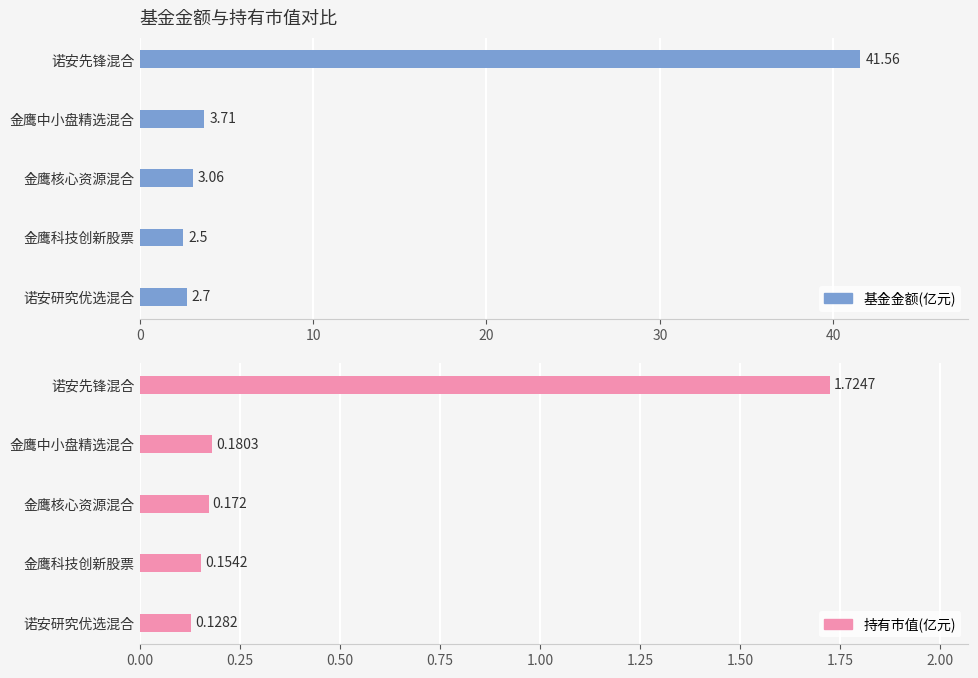

Which series has the largest range (max minus min)?

基金金额